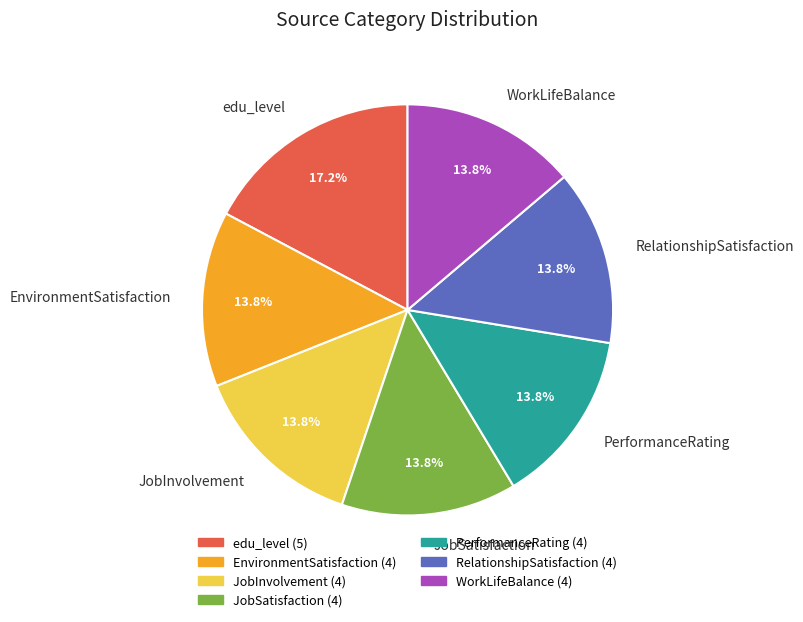

To the nearest percent, what is the combined percentage of EnvironmentSatisfaction and RelationshipSatisfaction?

28%